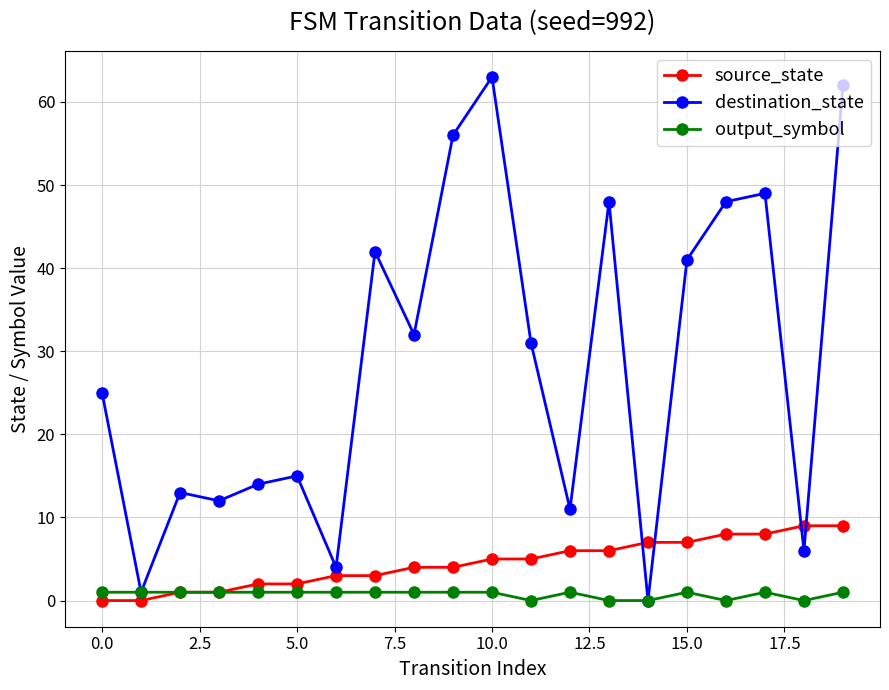

What is the difference between the maximum and minimum values in the source_state series?

9